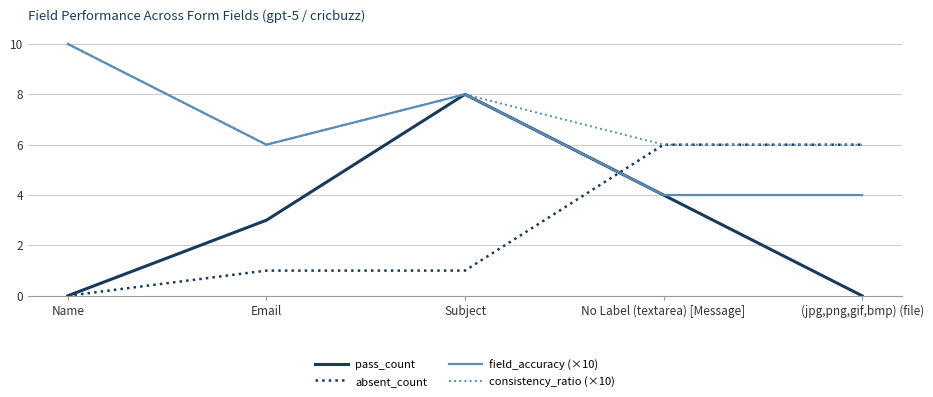

True or false: absent_count and field_accuracy (×10) intersect in this chart.

True